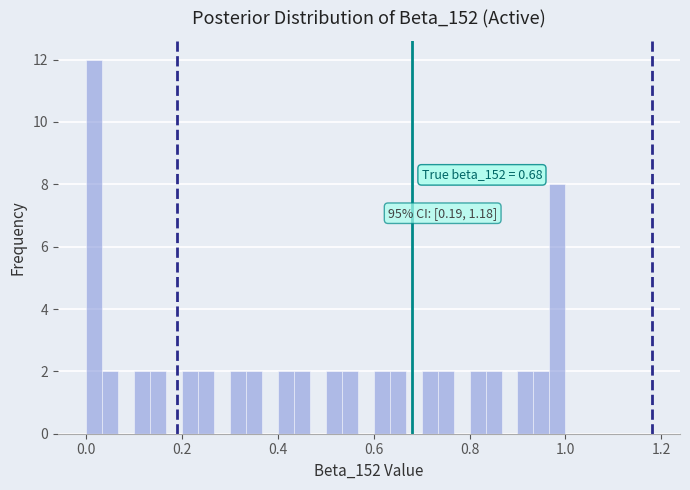

Read against the x-axis, roughly where is the centre of the tallest bar?

0.02